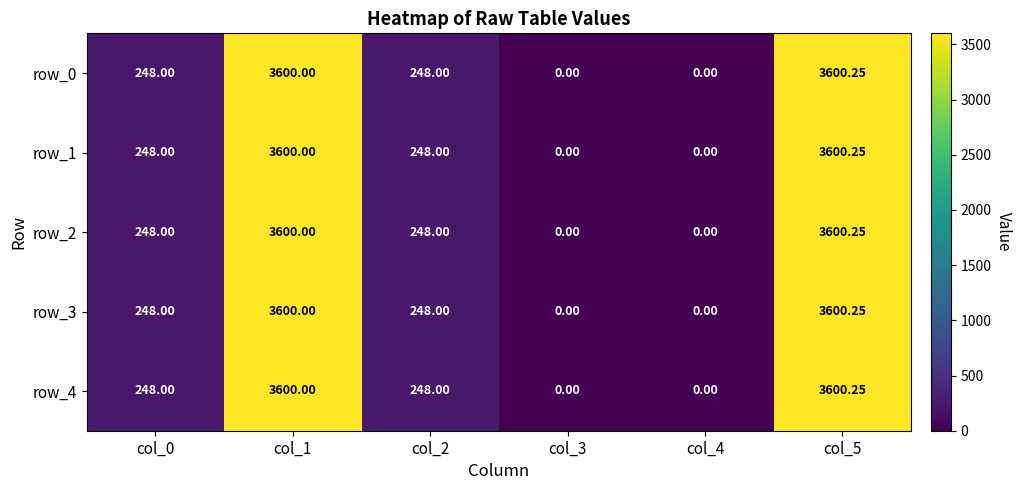

How many values in the row_4 series are below 248?

2